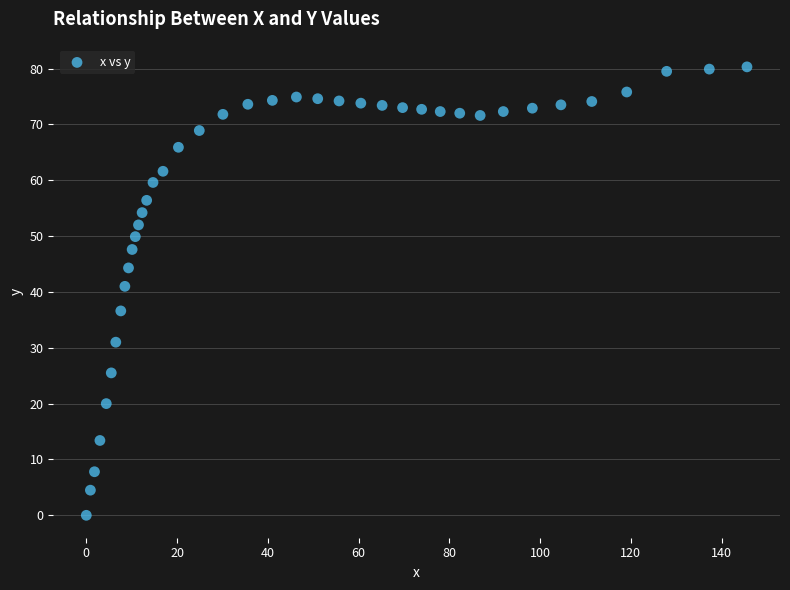

What Y value in the scatter plot is closest to 40?

41.0